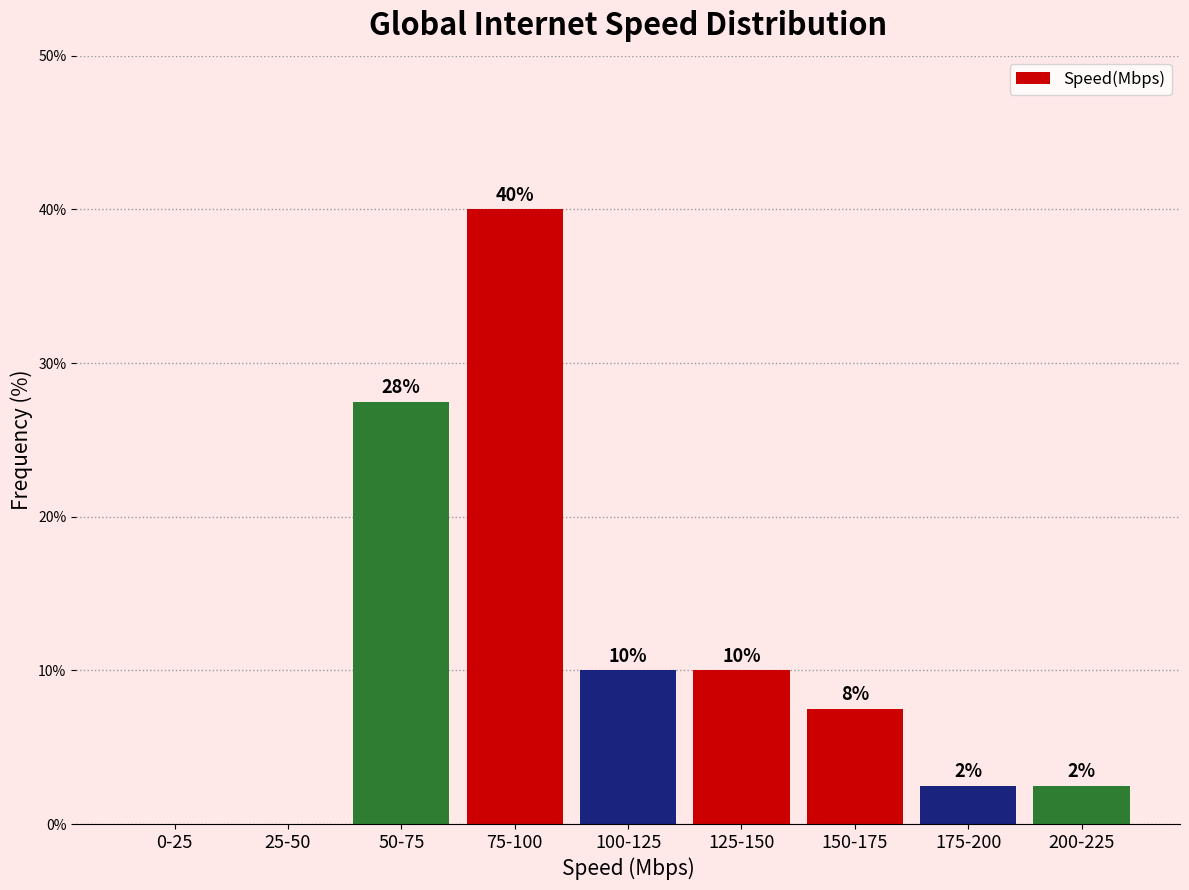

Are the bars horizontal?

No